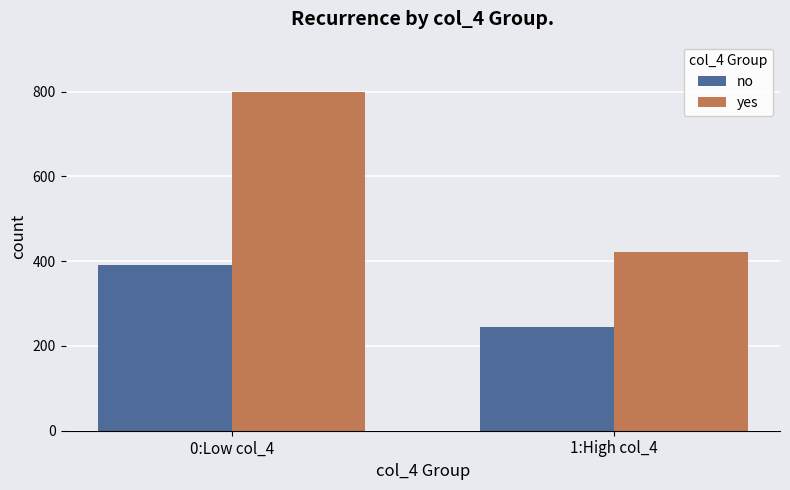

What is the label of the 1st bar from the left?

0:Low col_4